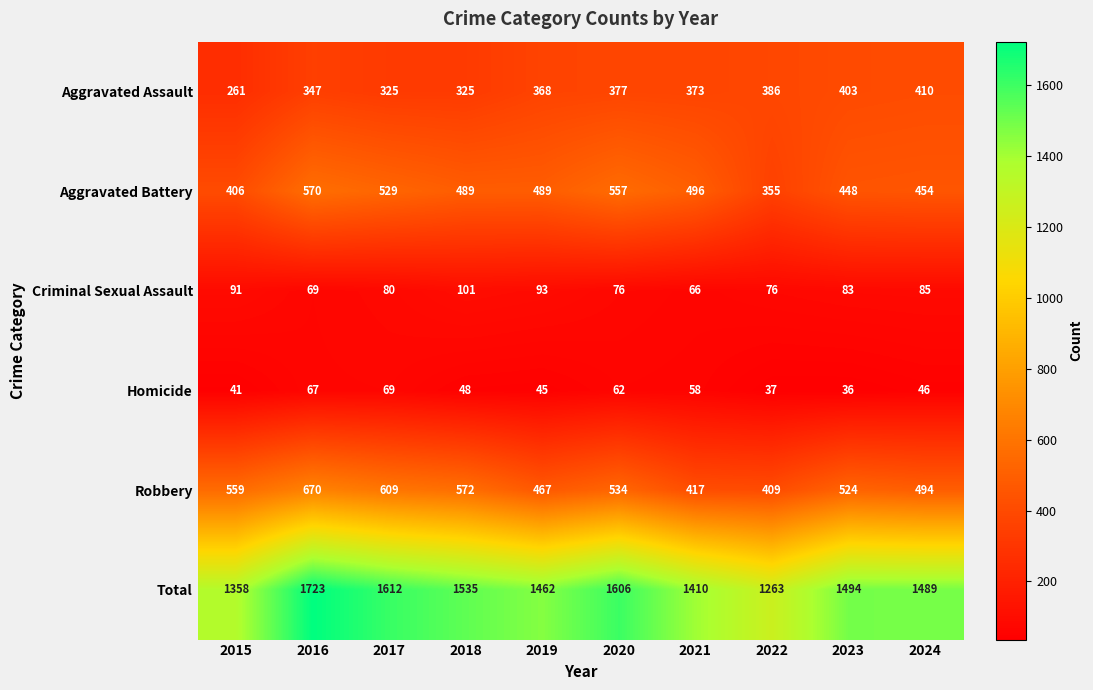

Count the number of categories in the chart.

10